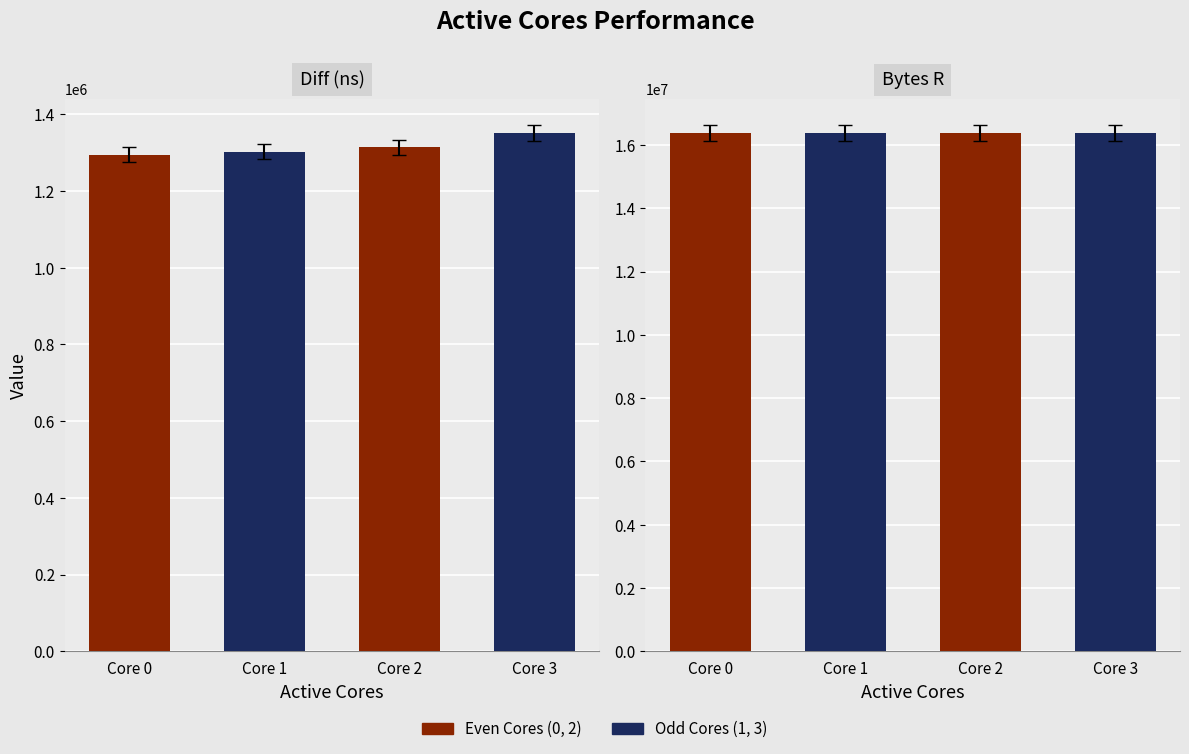

Where does the Diff (ns) series first go above 1313951?

3